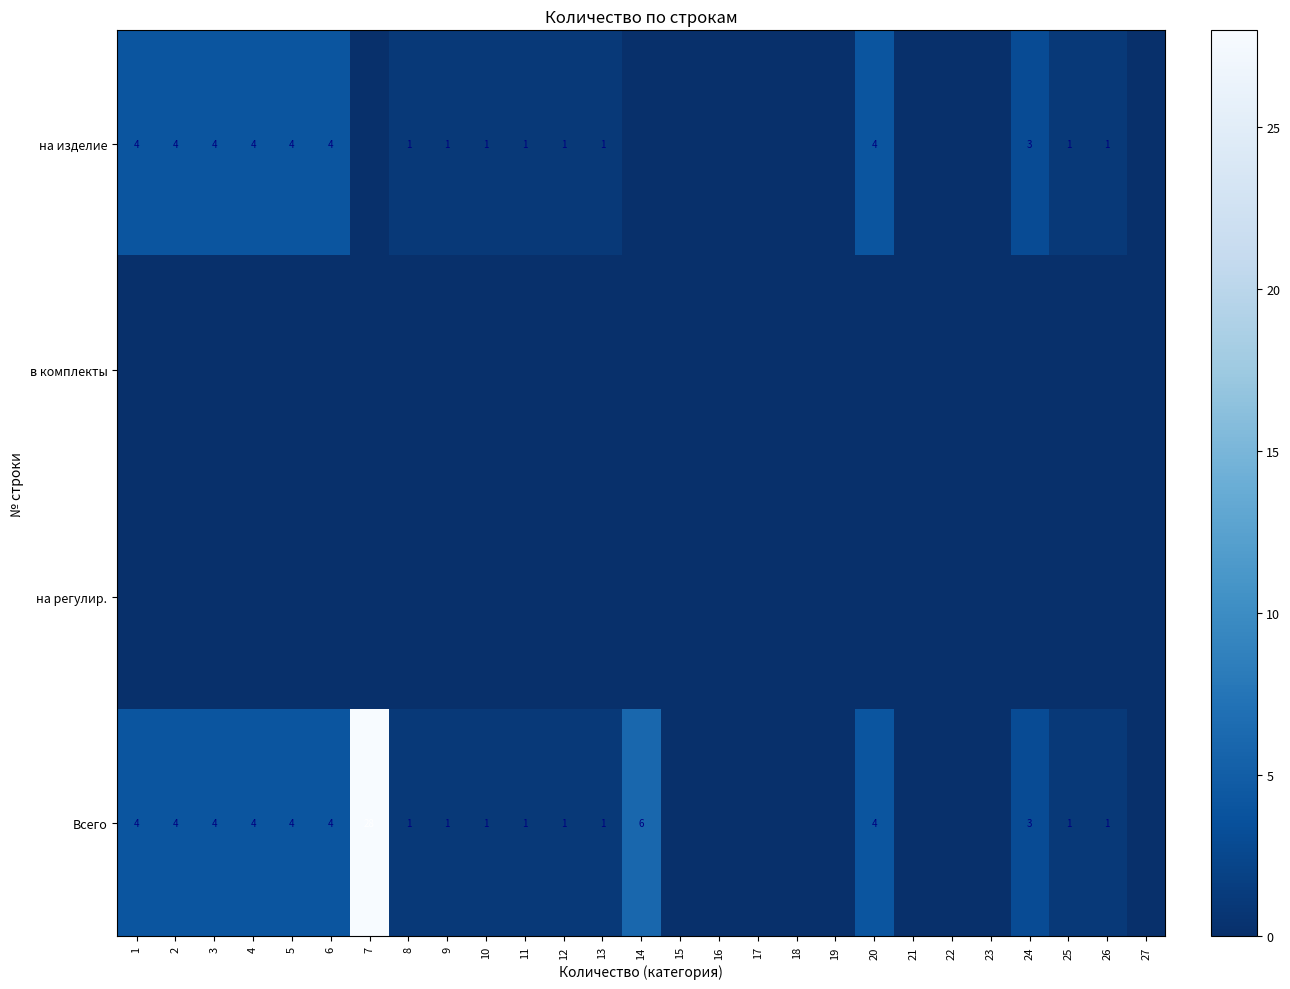

True or false: на изделие has a value of 1 at 12.

True